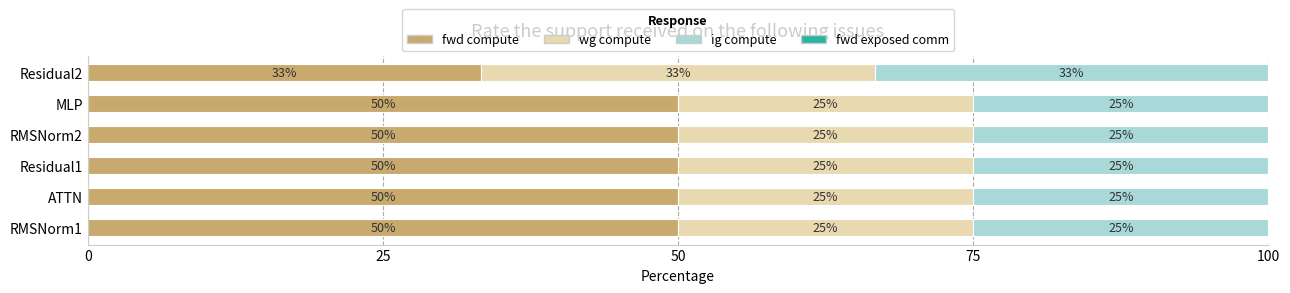

What value does the fwd compute series have at RMSNorm2?

50.0